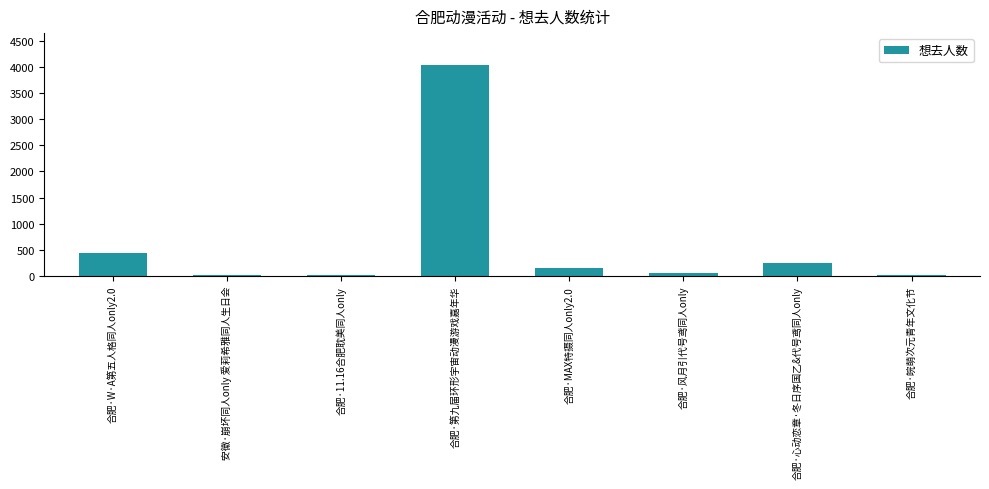

What is the change in value from 合肥·风月引代号鸢同人only to 合肥·皖萌次元青年文化节?

-26